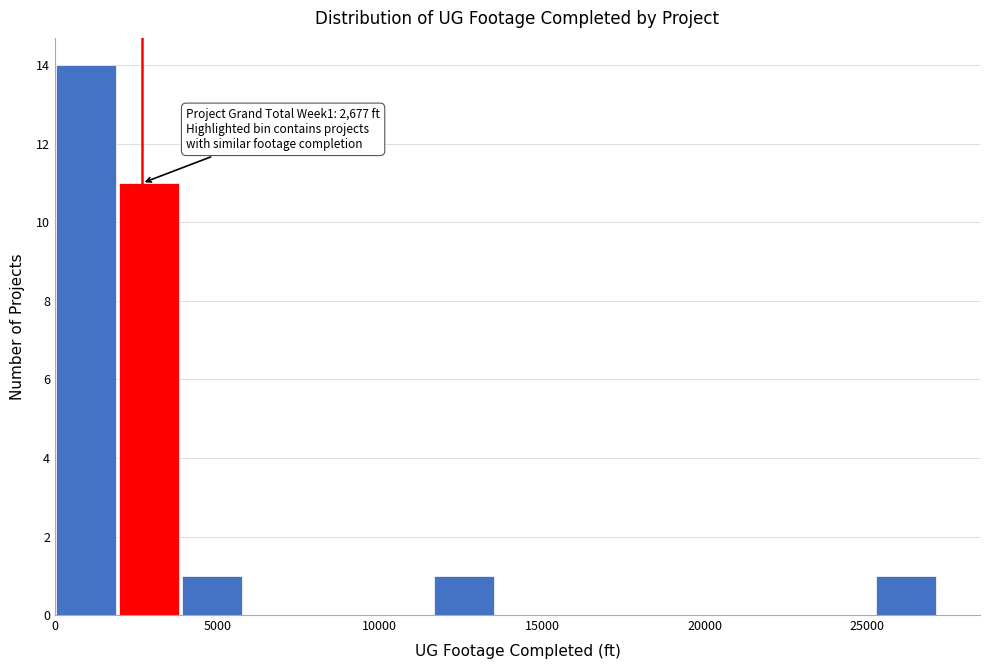

Around what value on the x-axis is the tallest bar? Give the approximate position of its centre, as read against the axis.

1000